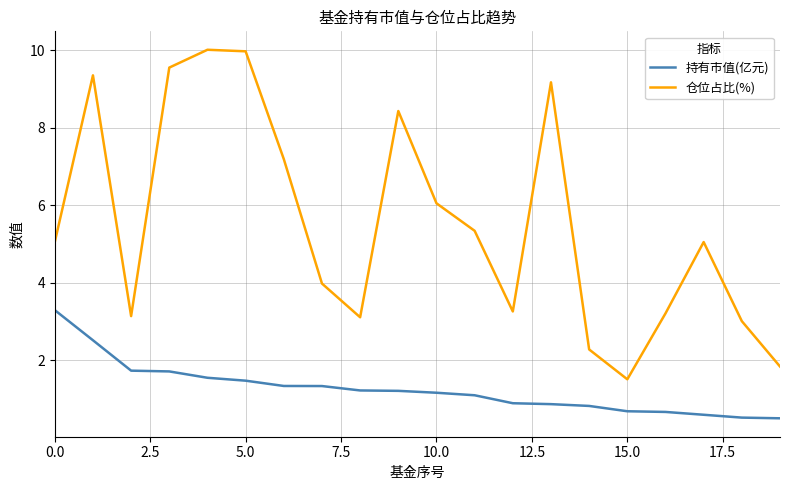

What is the minimum value for 持有市值(亿元)?

0.5